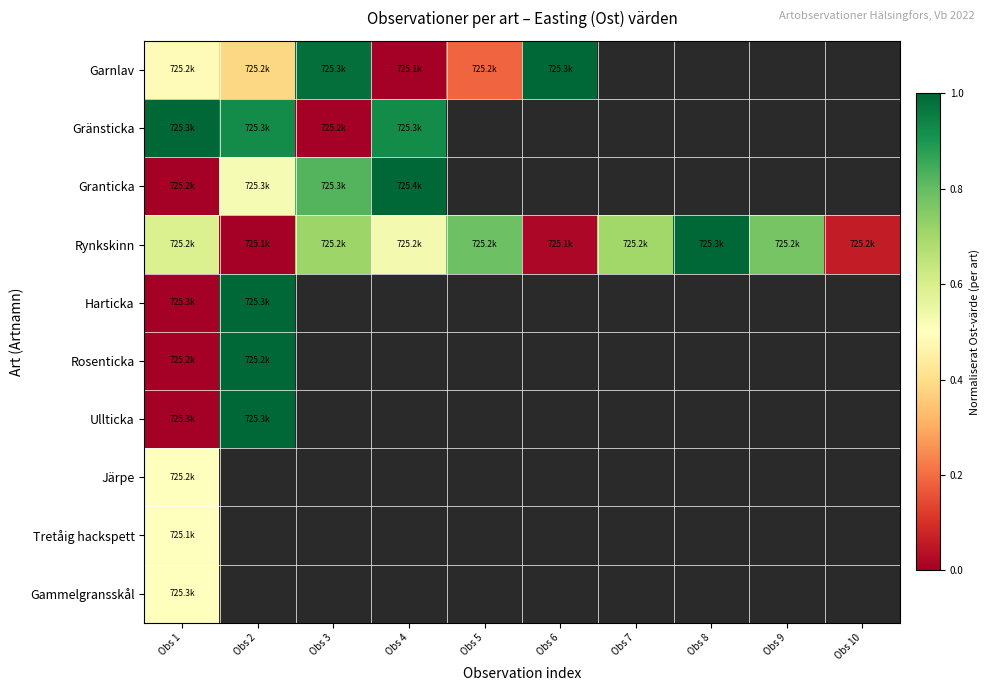

What is the spread (max minus min) of values at Obs 6?

1.0